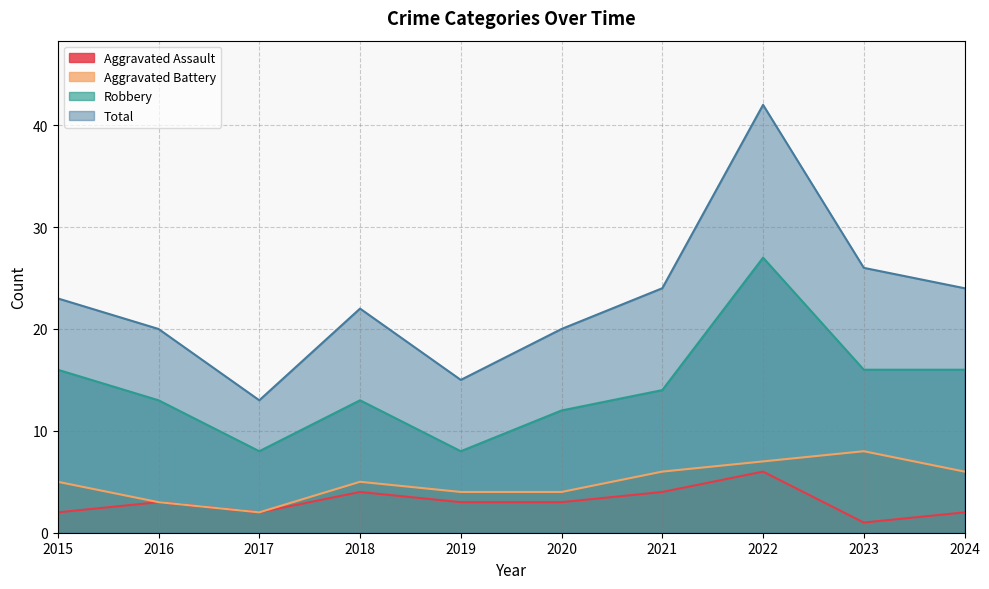

Count the number of data series in this chart.

4